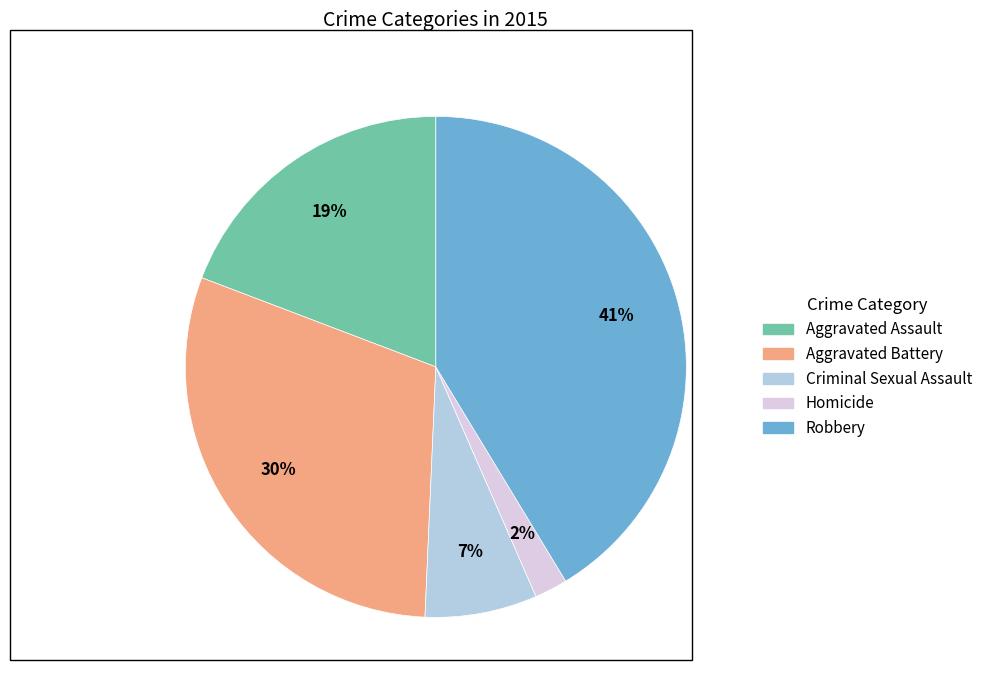

To the nearest percent, what portion does Robbery represent?

41%